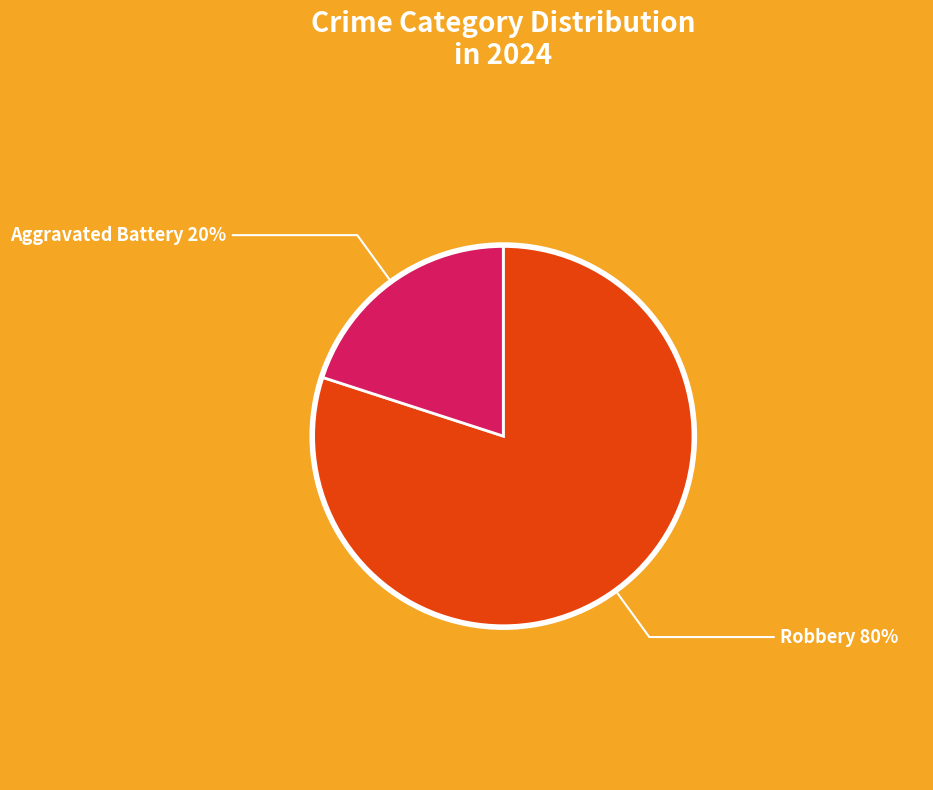

Is there any slice that represents more than half of the pie?

Yes